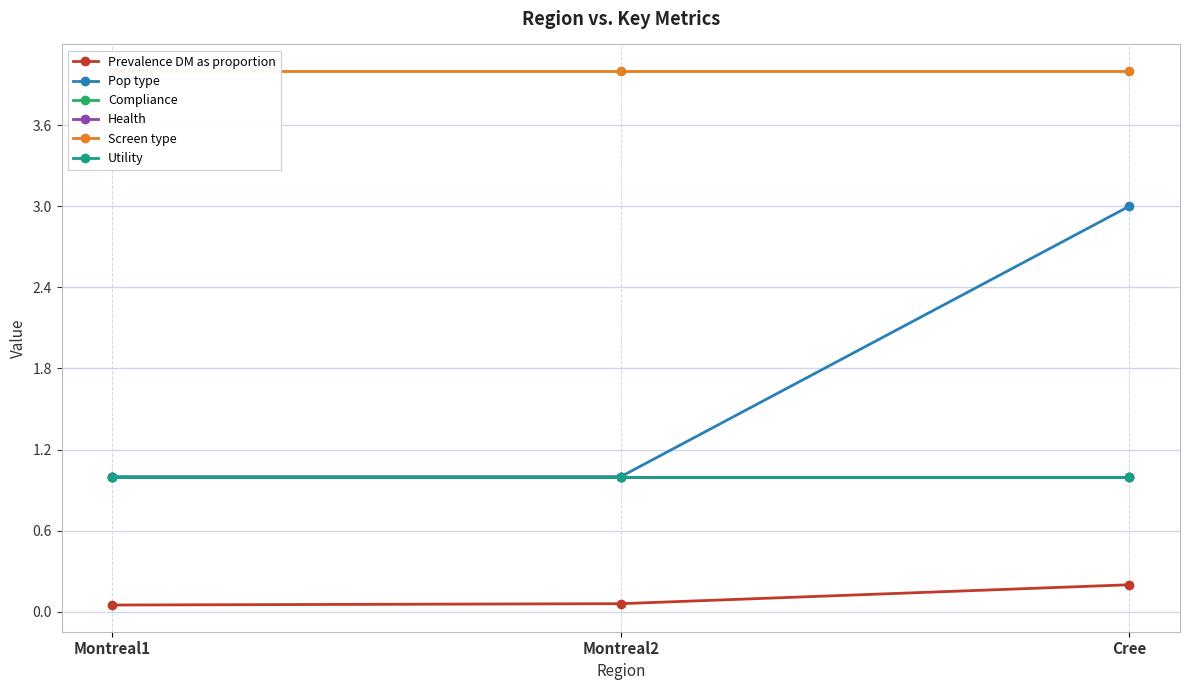

What position from the left is Montreal1?

1